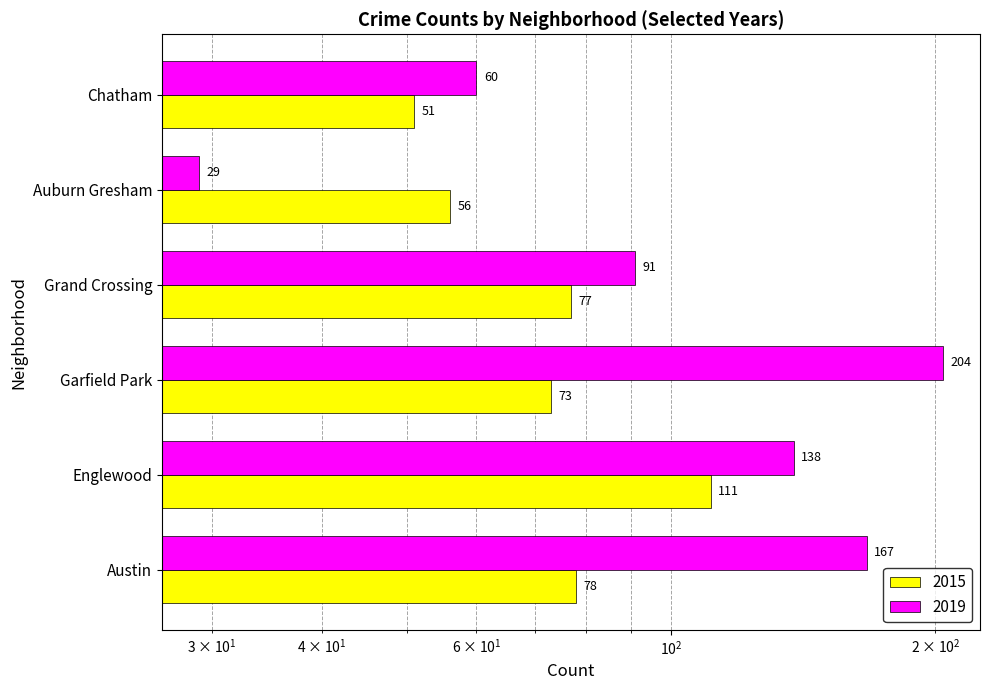

Rank the series by their average value, from highest to lowest.

2019, 2015